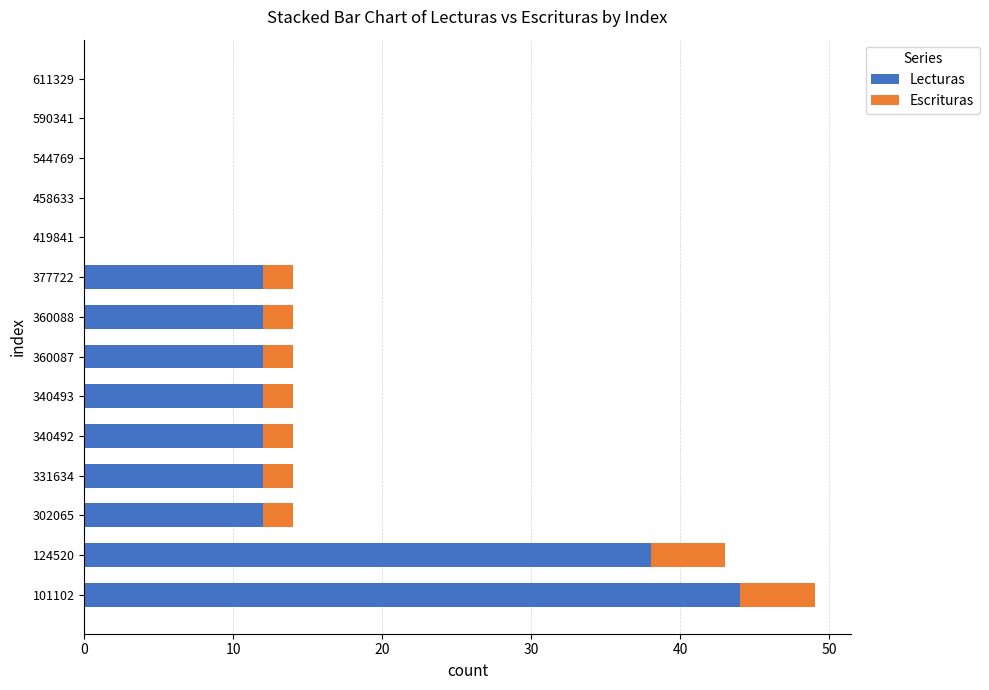

At which label does Lecturas reach its peak?

101102